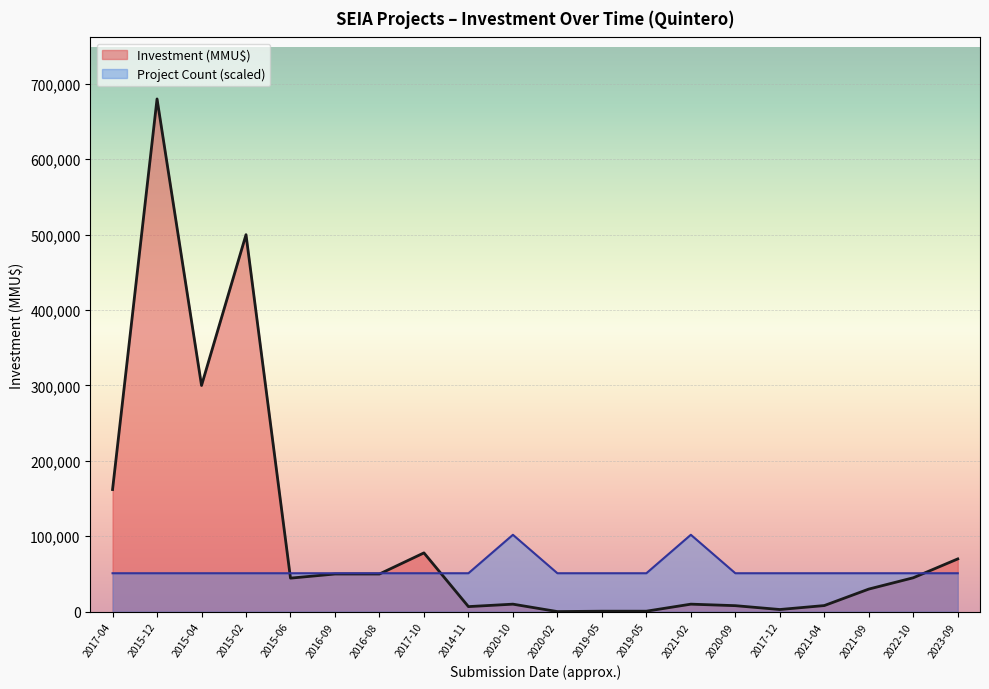

At which label is Project Count closest to 76500?

2017-04